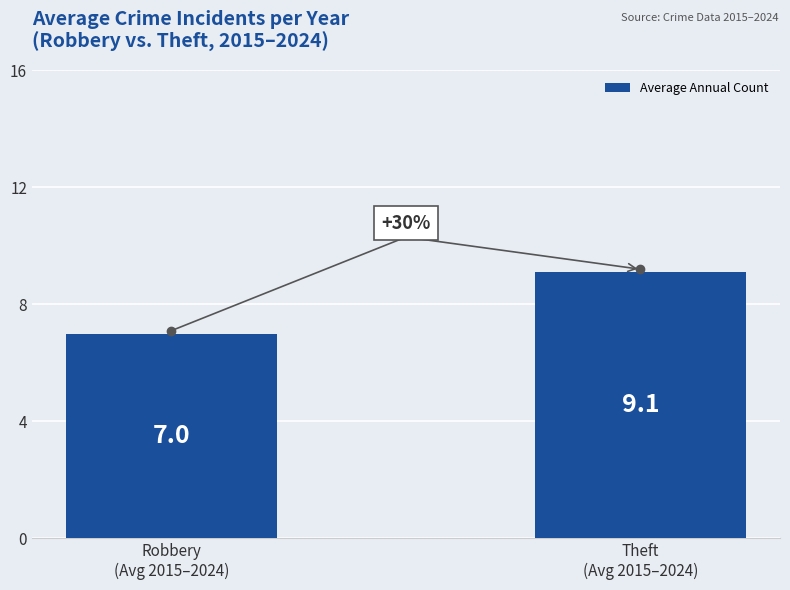

What is the average value?

8.1